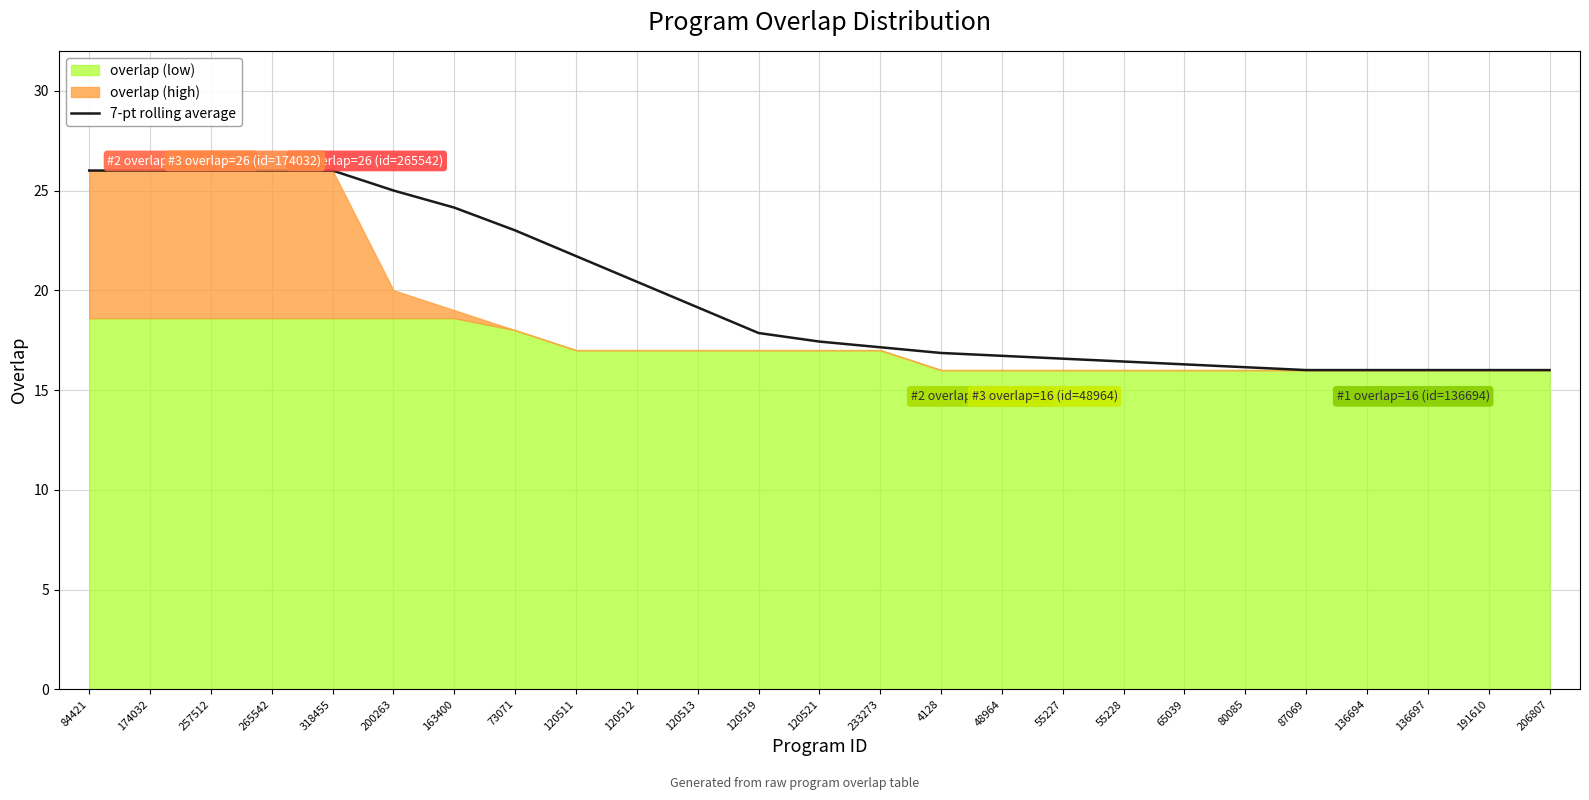

The value at 206807 is 16.0. True or false?

True